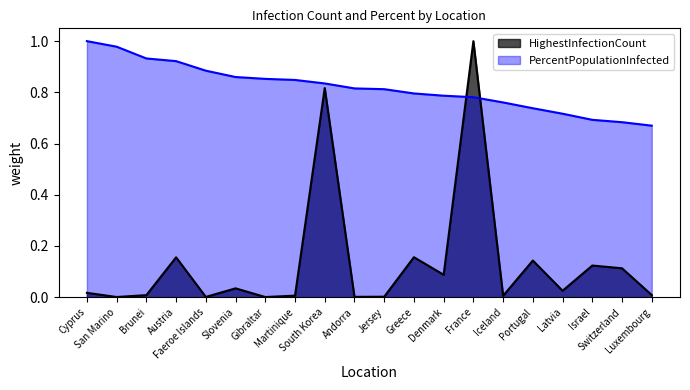

How many intersections are there between PercentPopulationInfected and HighestInfectionCount?

2